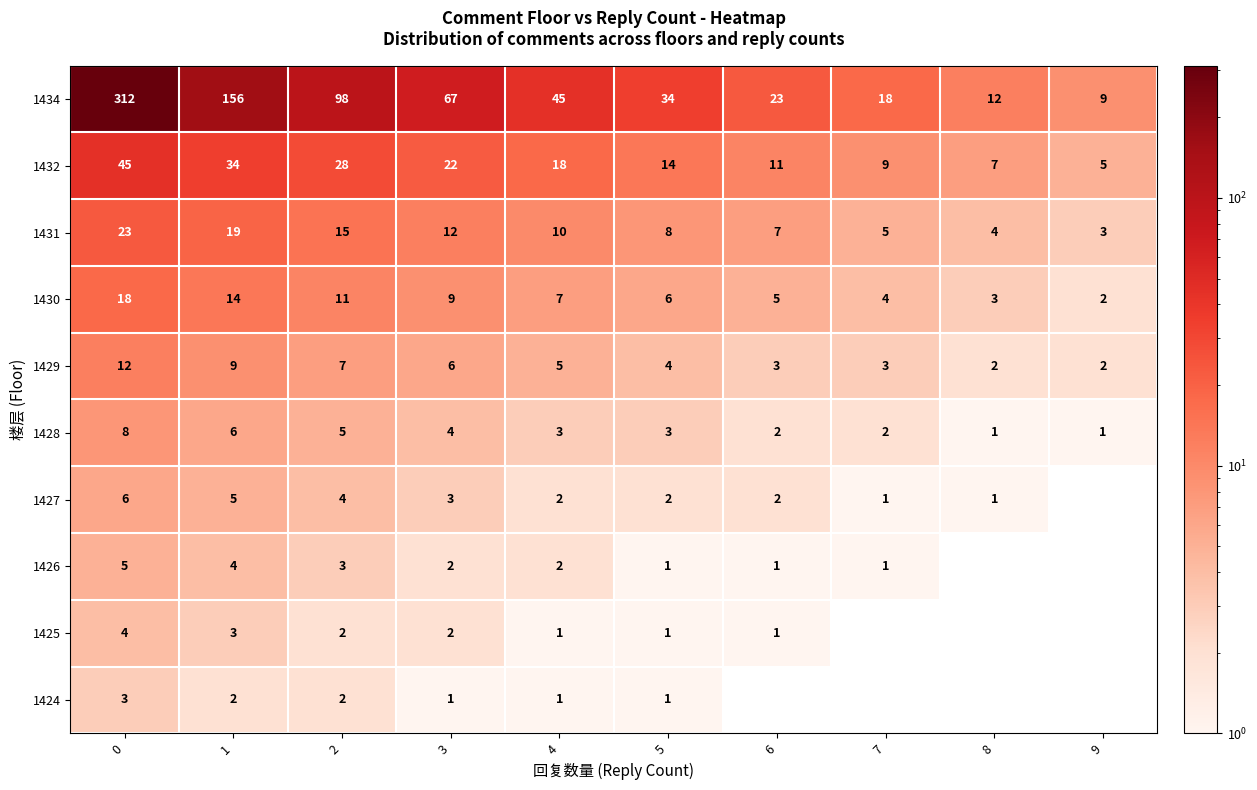

How many distinct data groups are displayed?

10